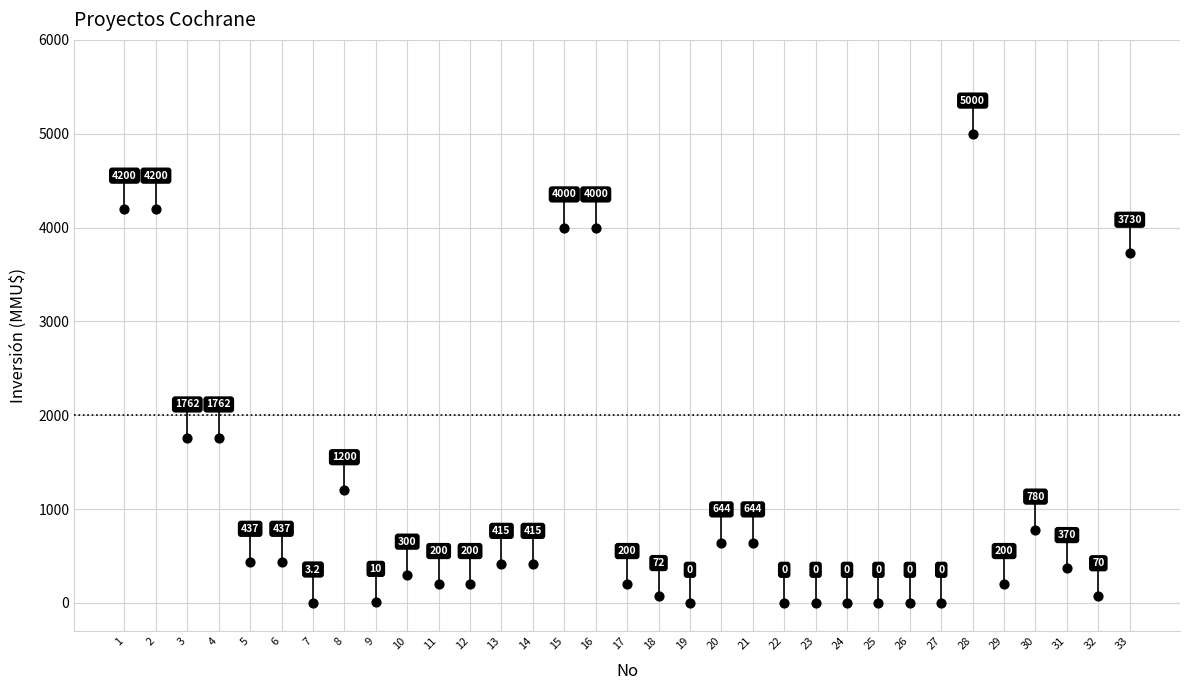

What is the range of X values (max minus min)?

32.0